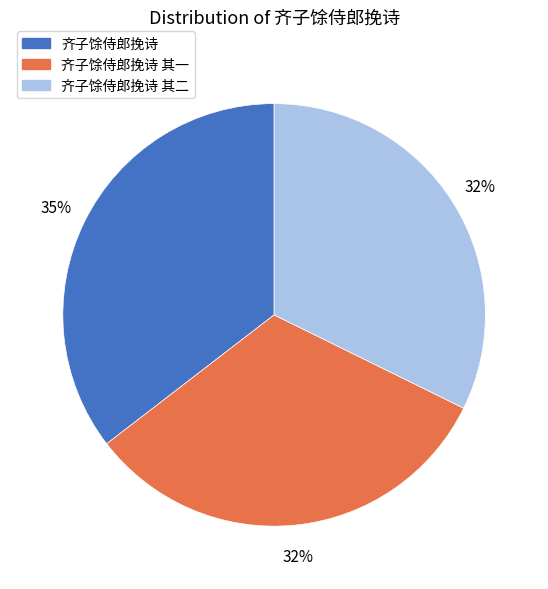

To the nearest percent, what is the difference between the largest and smallest slice percentages?

3%